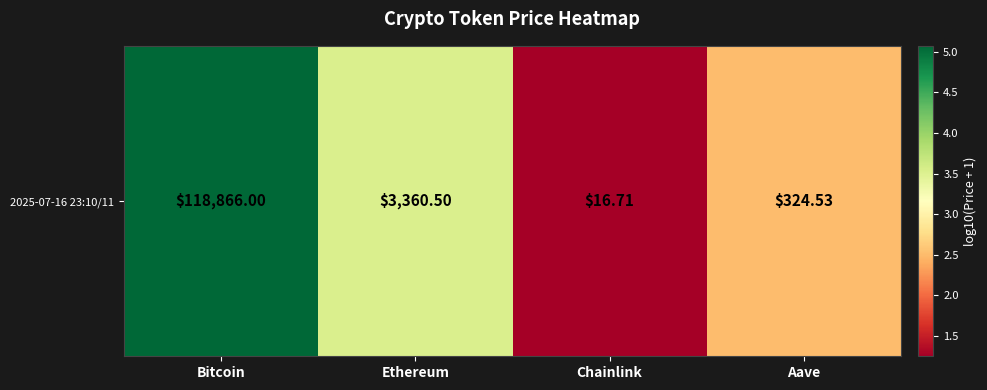

What is the change in value from Bitcoin to Aave?

-2.6